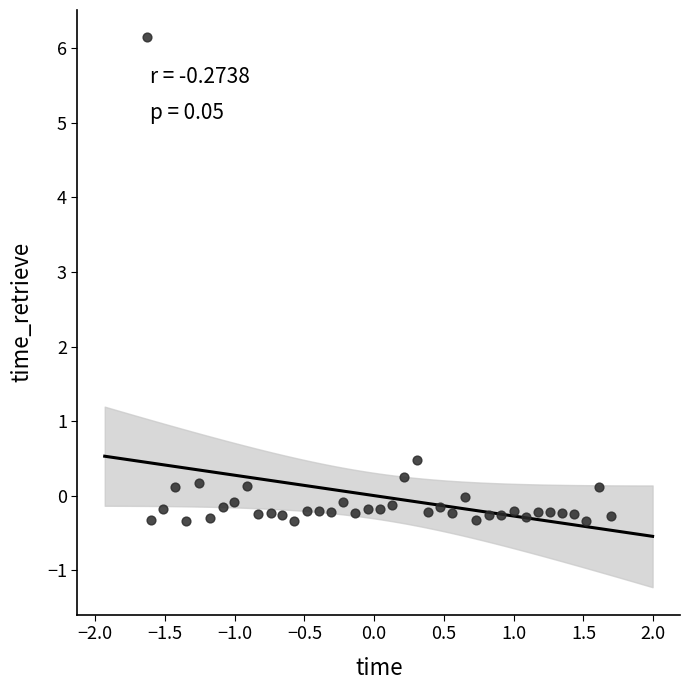

What Y value in the scatter plot is closest to 2?

0.5